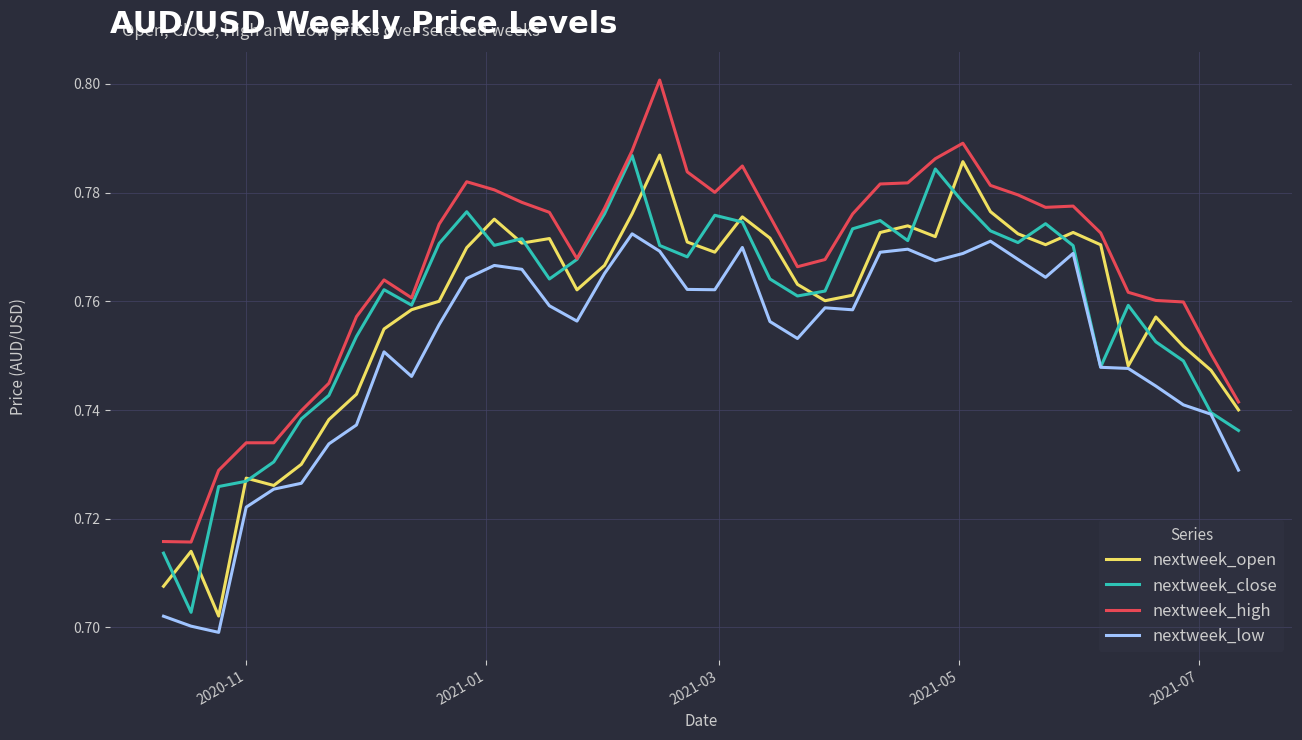

Which series has the largest total across all categories?

nextweek_high